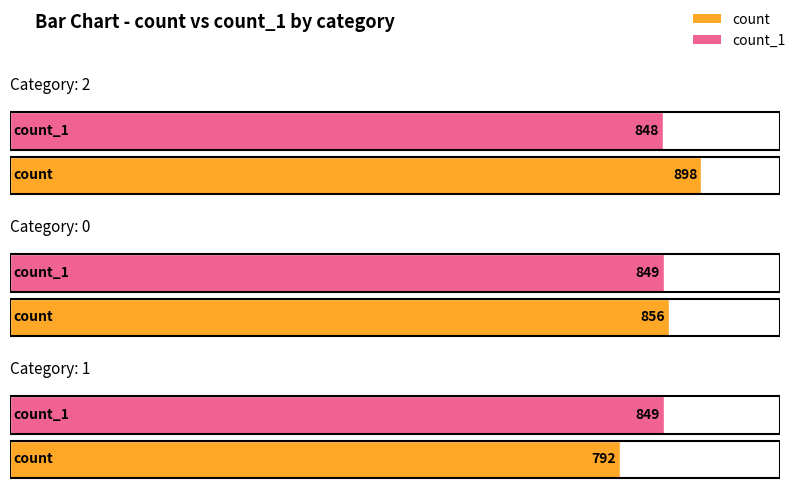

Which series has the largest range (max minus min)?

count